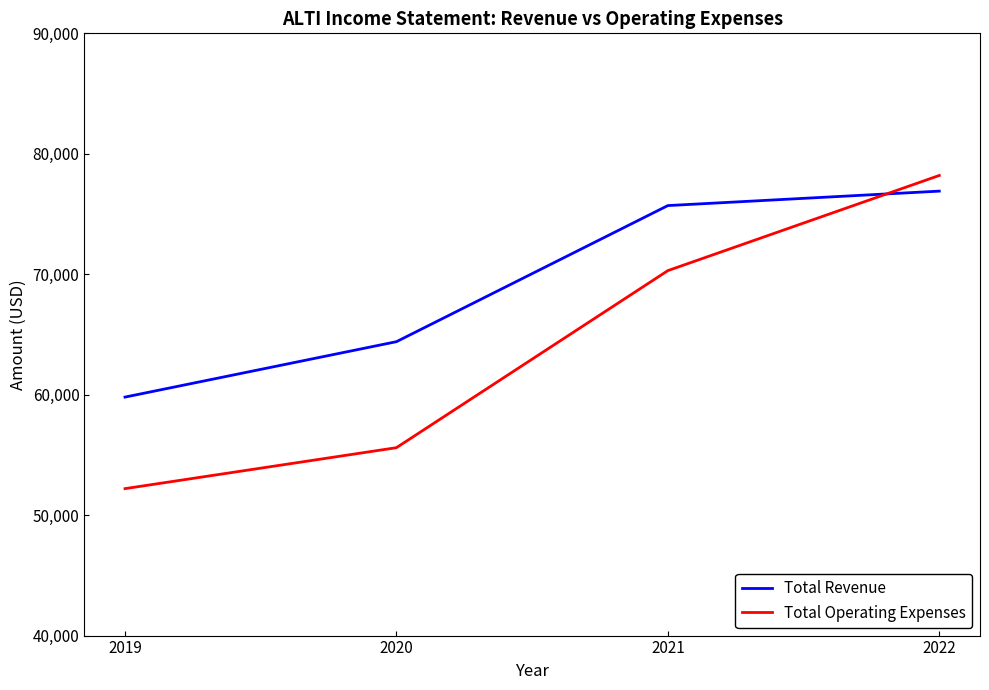

Reading left to right, list all the values displayed in this chart.

Total Revenue: 59800	64400	75700	76900
Total Operating Expenses: 52200	55600	70300	78200